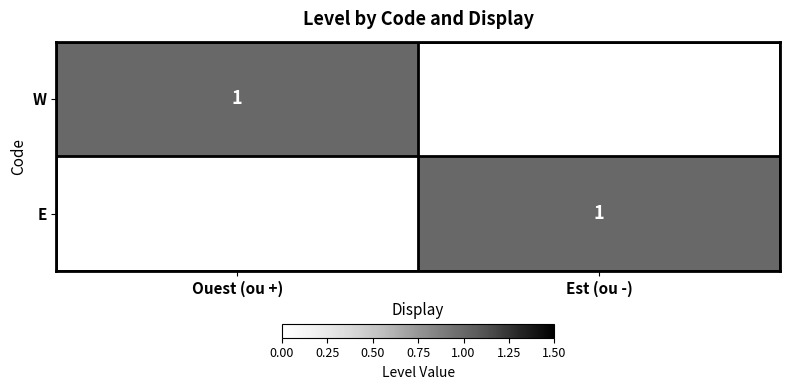

Is it true that E equals 1 at Est (ou -)?

True